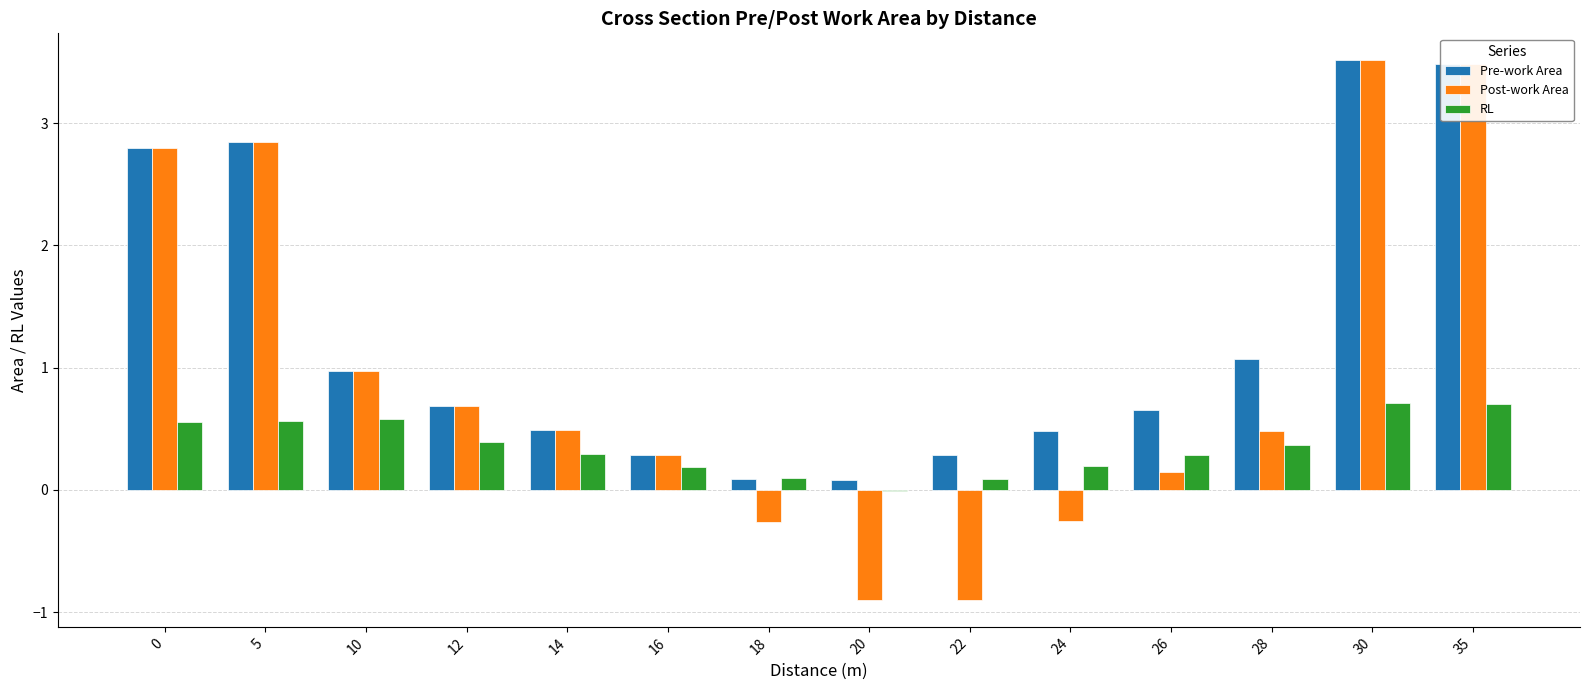

Between 18 and 30, which series saw the biggest shift?

Post-work Area